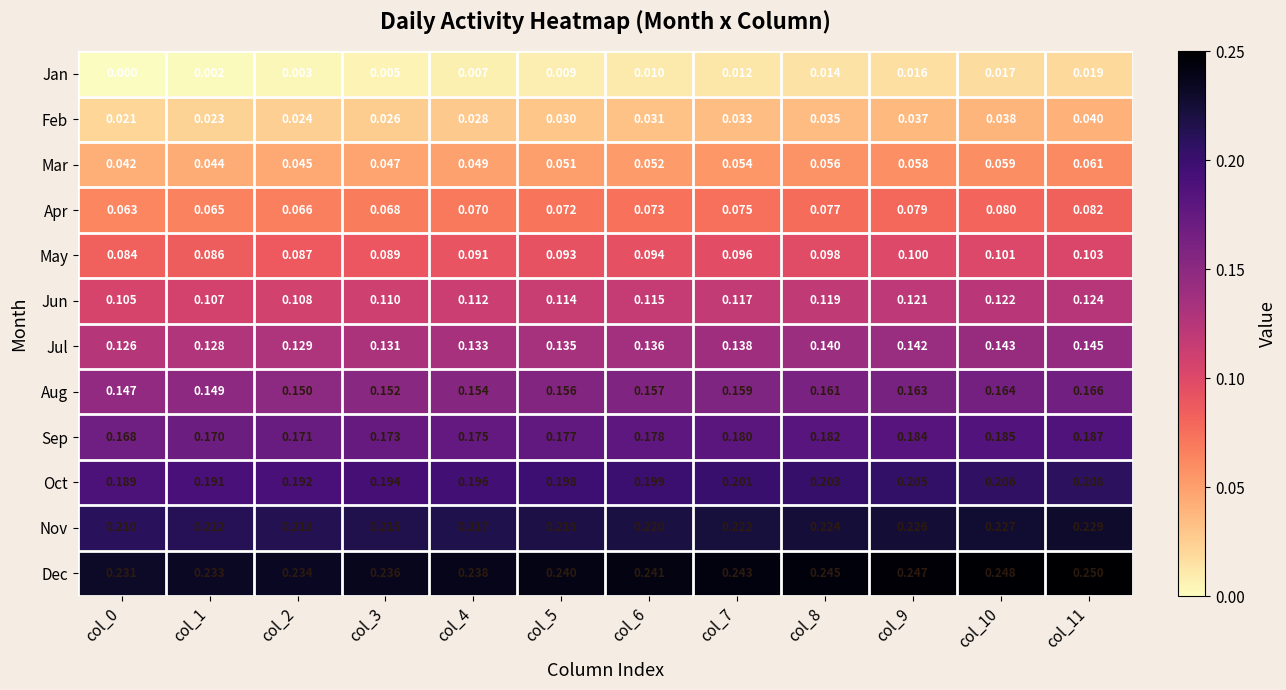

What is the total value across all series at col_3?

1.4